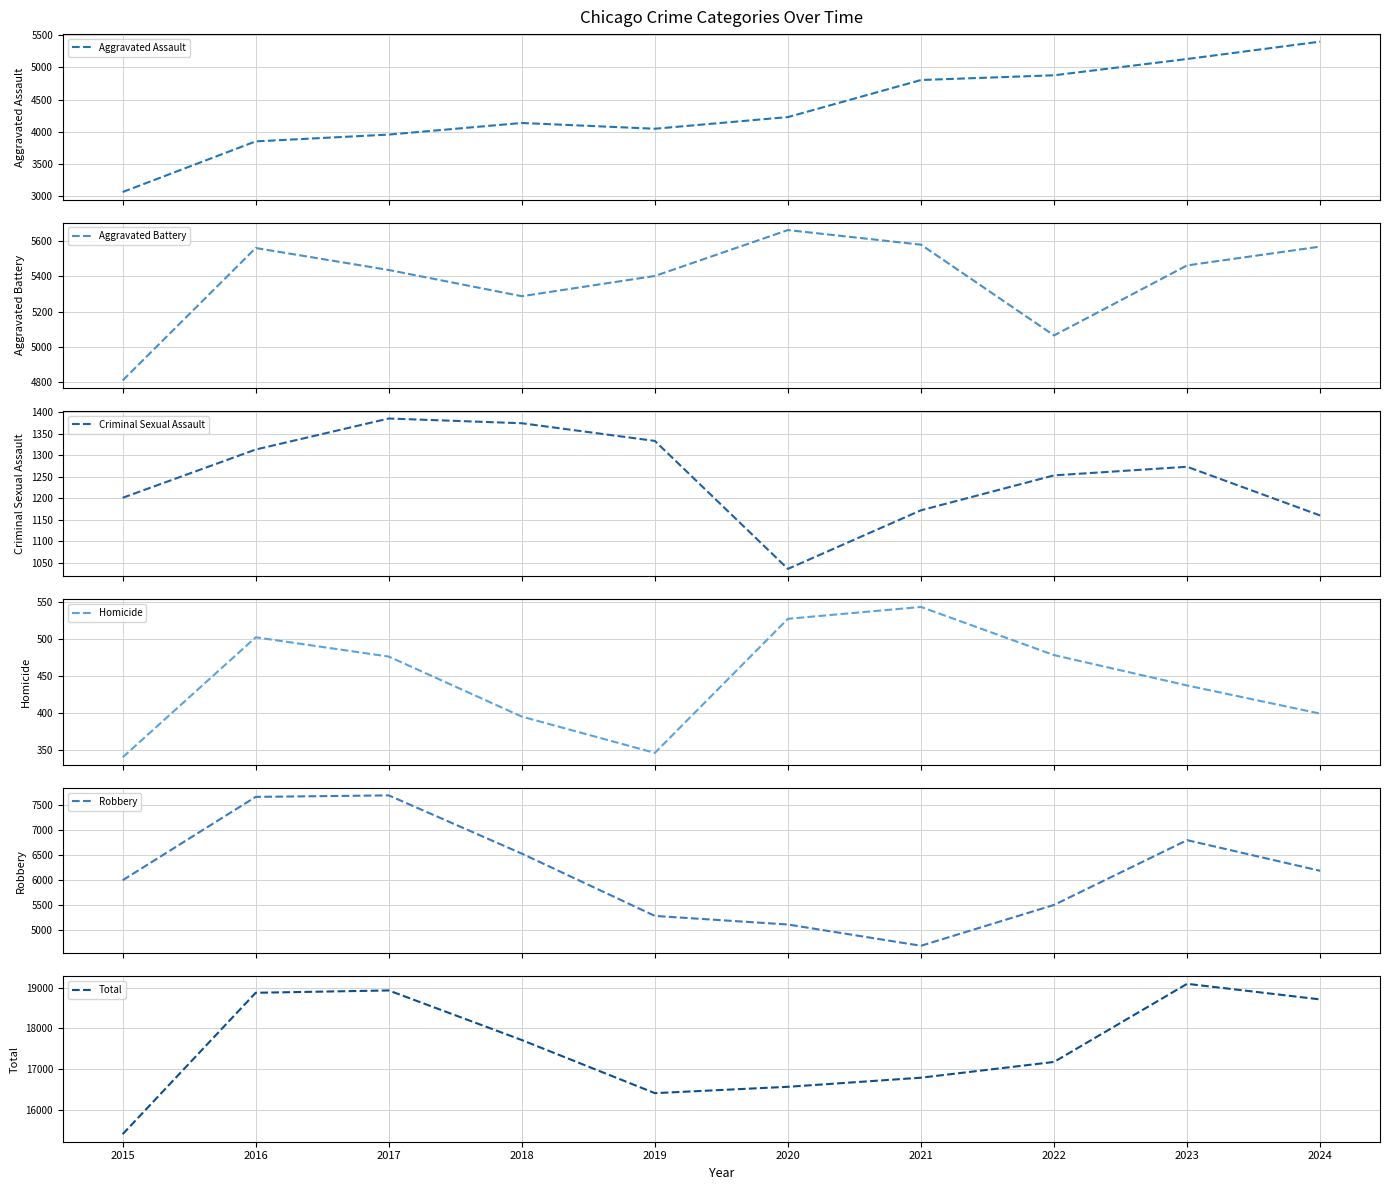

Which series has the widest spread of values?

Total